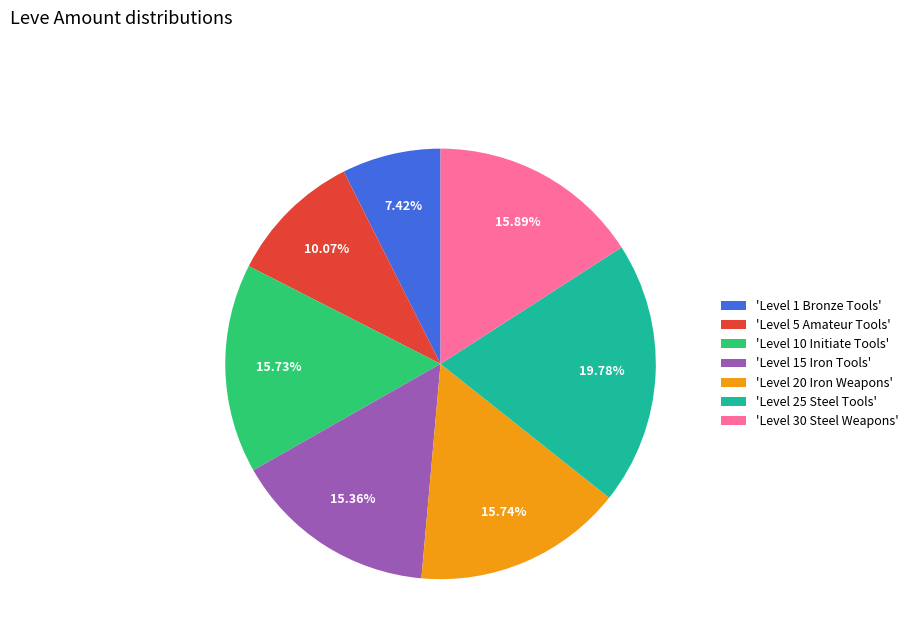

Which has a higher value, 'Level 15 Iron Tools' or 'Level 1 Bronze Tools'?

'Level 15 Iron Tools'